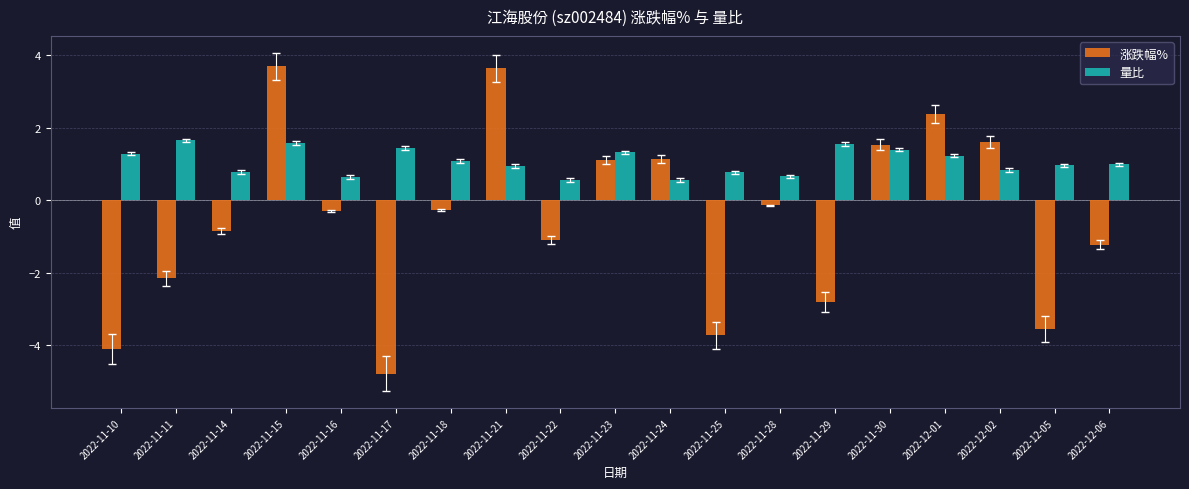

At which label does 涨跌幅% first exceed 0?

2022-11-15